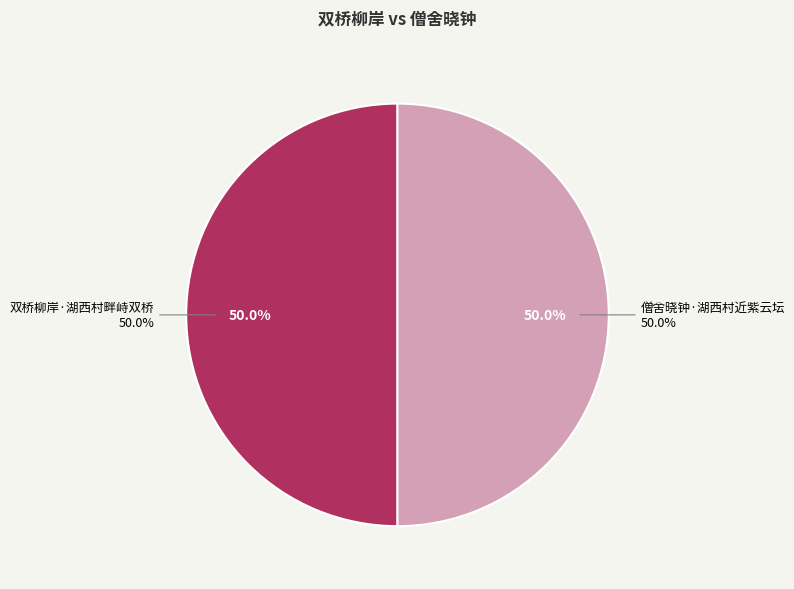

How many slices are in this pie chart?

2